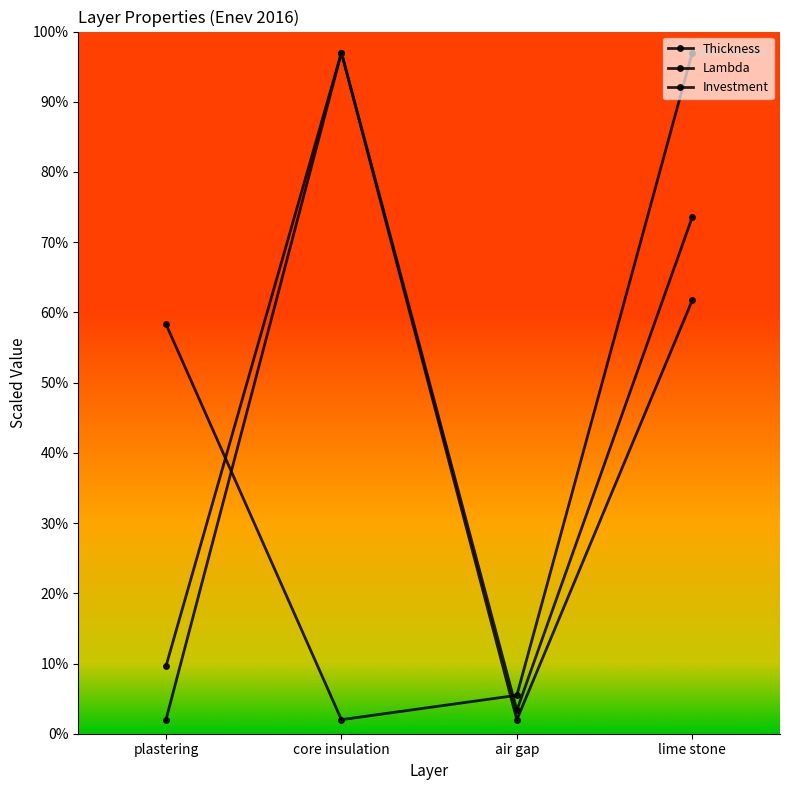

Rank the categories by Lambda value from highest to lowest.

lime stone, plastering, air gap, core insulation